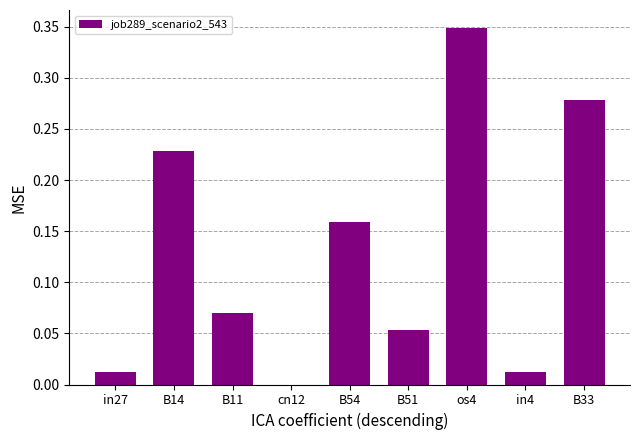

The value at B33 is 0.5. True or false?

False